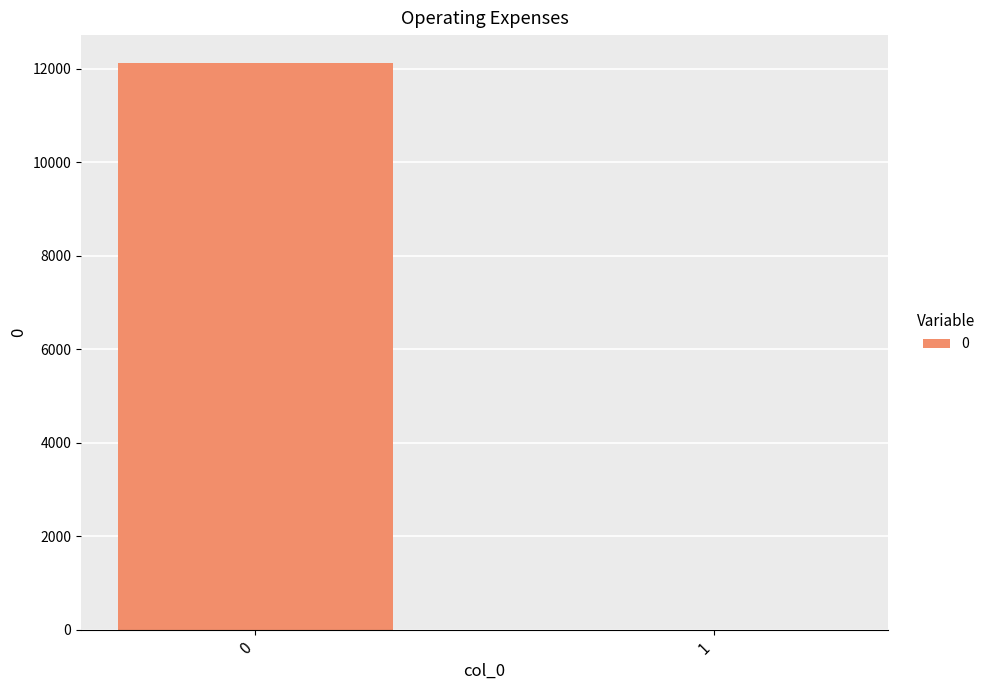

Is it true that the value at 0 is 12109.9?

True